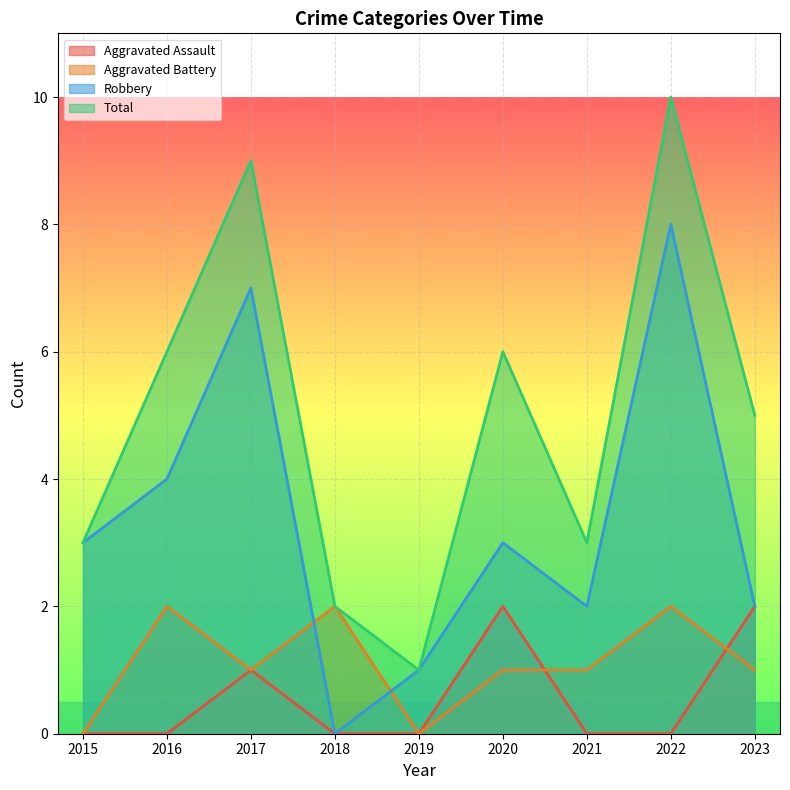

Between 2023 and 2022, which is larger?

2023